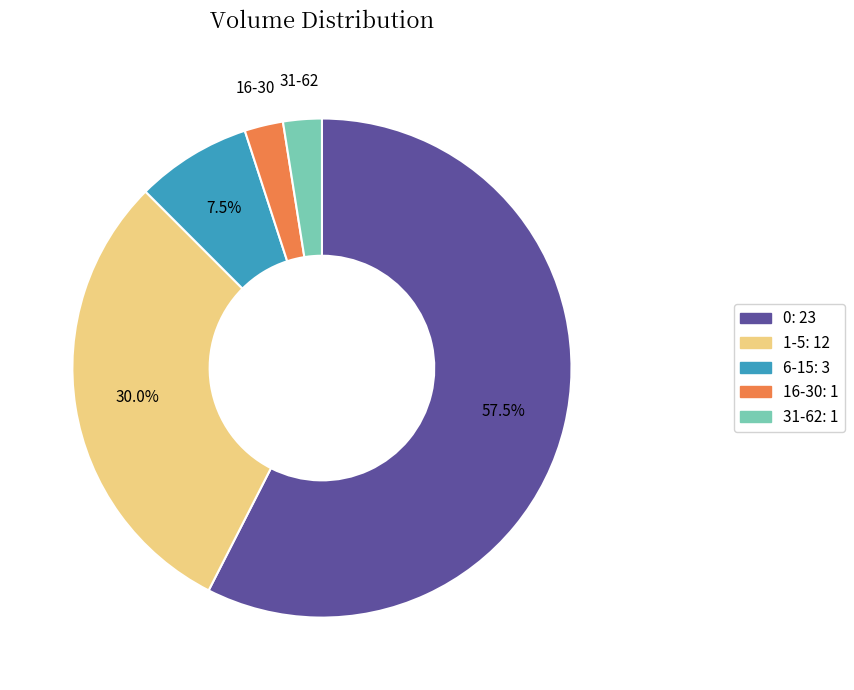

Is there any slice that represents more than half of the pie?

Yes